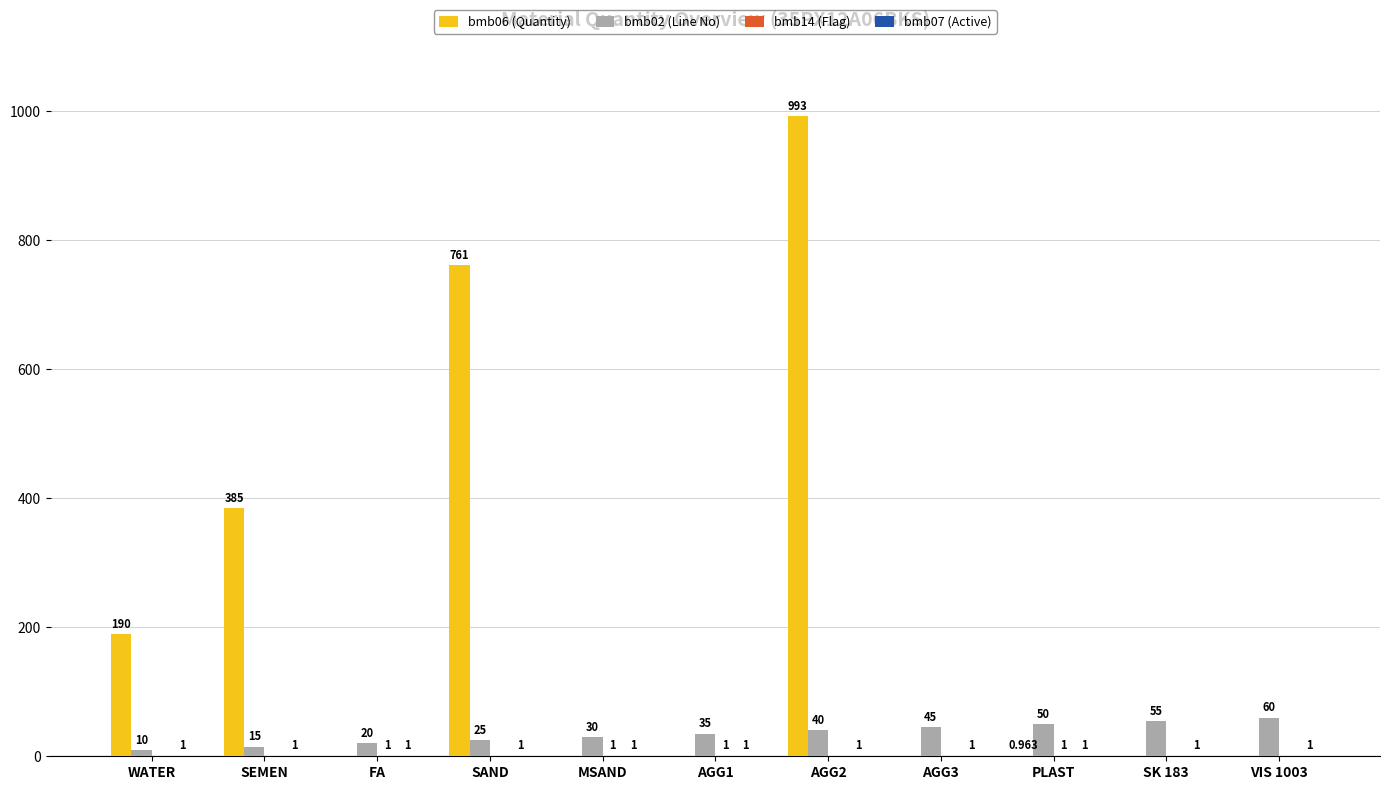

What is the spread (max minus min) of values at SK 183?

55.0